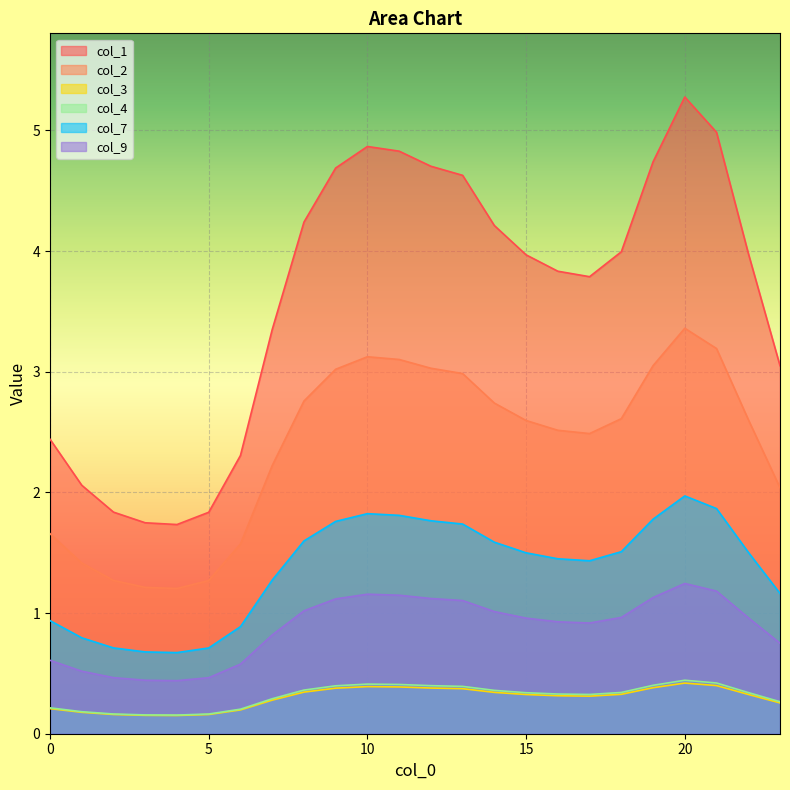

Which series has the largest total across all categories?

col_1